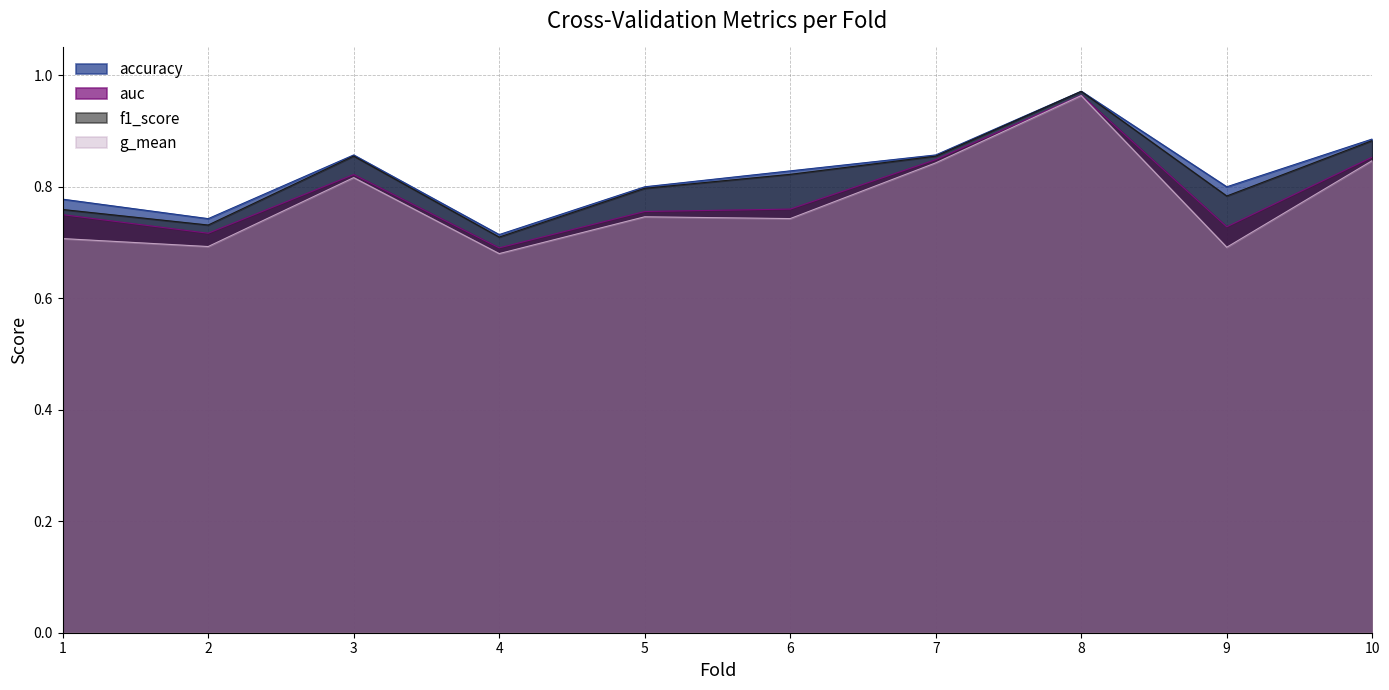

What is the sum of the auc values at 6 and 1?

1.5